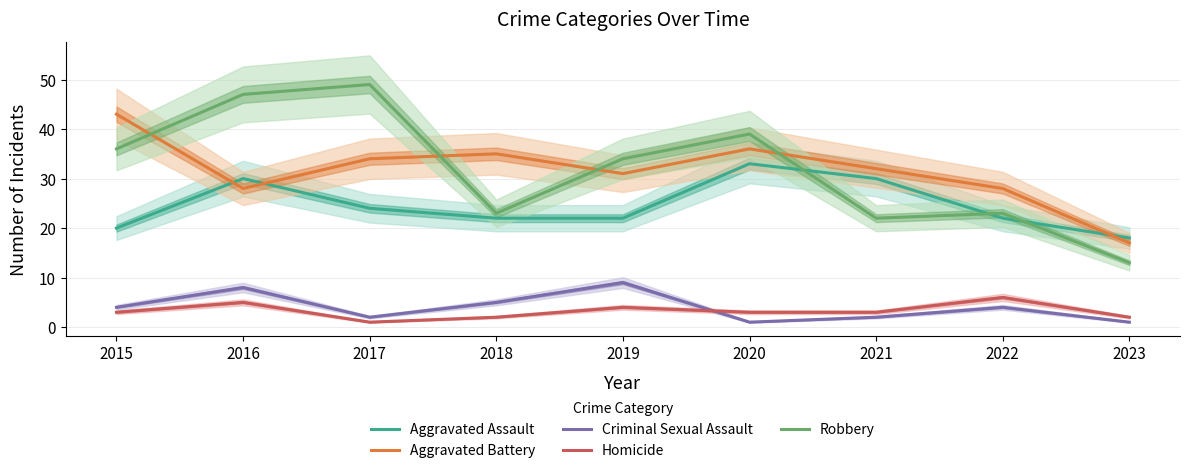

Is it true that Aggravated Battery equals 18 at 2022?

False